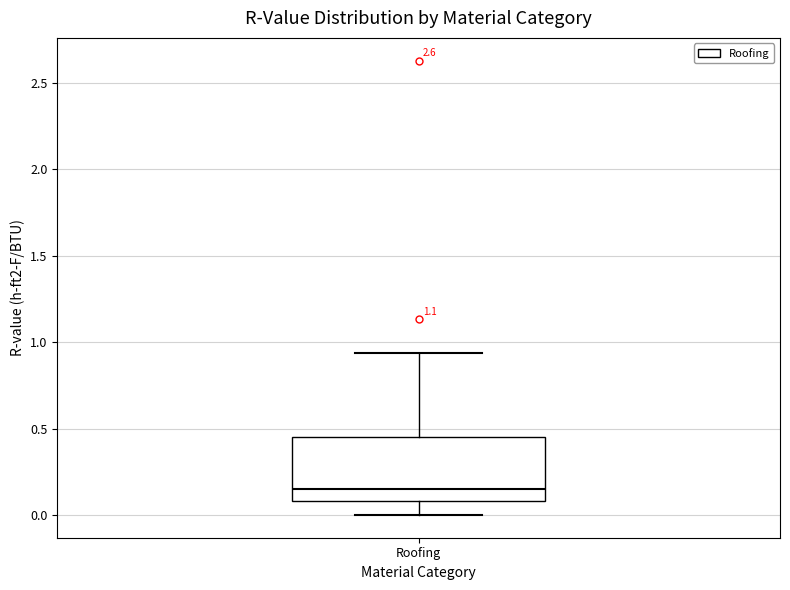

Read this box plot against the y-axis: the position of the median line, the range covered by the box, and the ends of both whiskers. The values are not printed on the chart, so give them approximately, as read against the axis.

median 0.15, box 0.10 to 0.45, whiskers 0.00 to 0.95